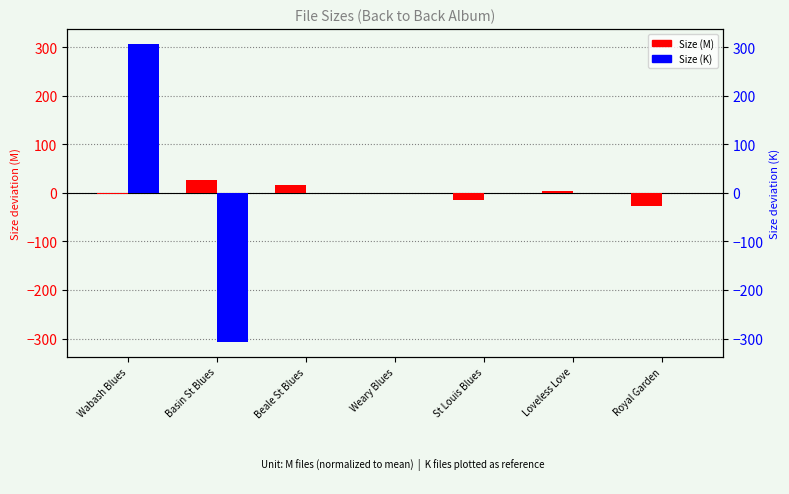

Reading left to right, what are all the values shown in this chart?

Size (M): Wabash Blues=-2.5	Basin St Blues=26.3	Beale St Blues=15.7	Weary Blues=-0.6	St Louis Blues=-15.2	Loveless Love=3.1	Royal Garden=-26.8
Size (K): Wabash Blues=306.8	Basin St Blues=-306.8	Beale St Blues=0.0	Weary Blues=0.0	St Louis Blues=0.0	Loveless Love=0.0	Royal Garden=0.0